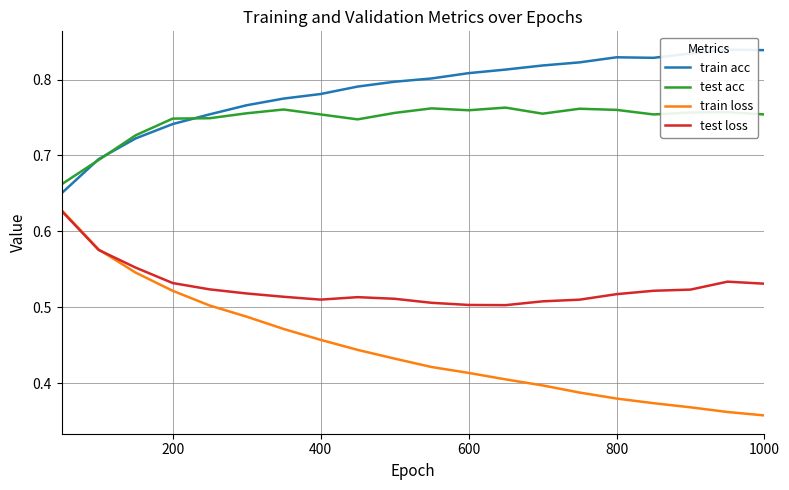

True or false: test loss and test acc intersect in this chart.

False